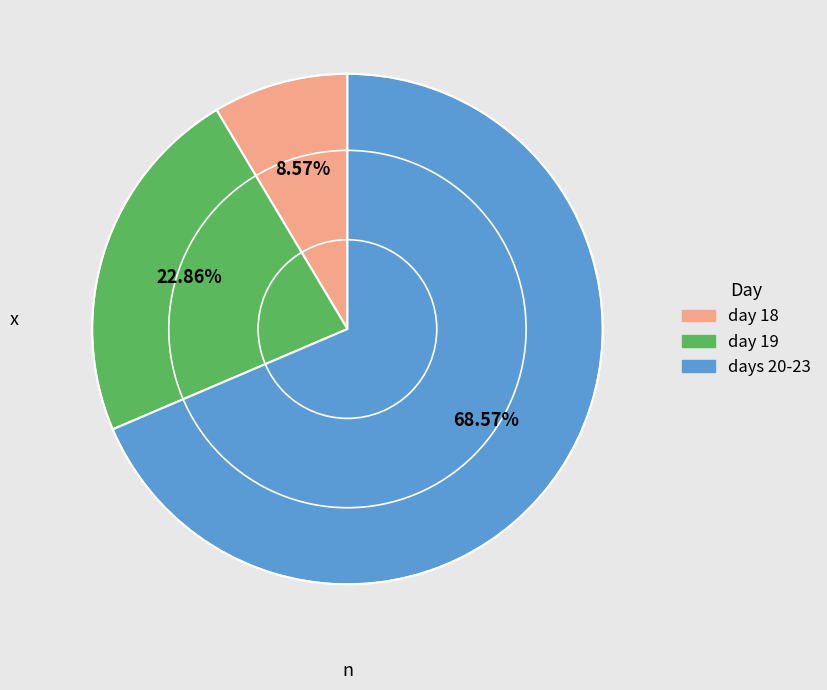

Does any single category account for the majority?

Yes